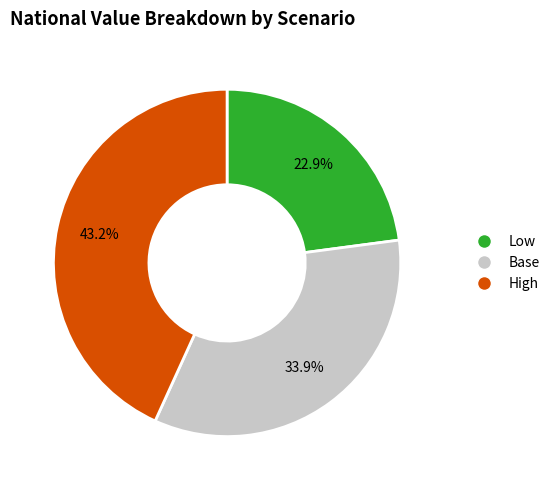

Does any single category account for the majority?

No